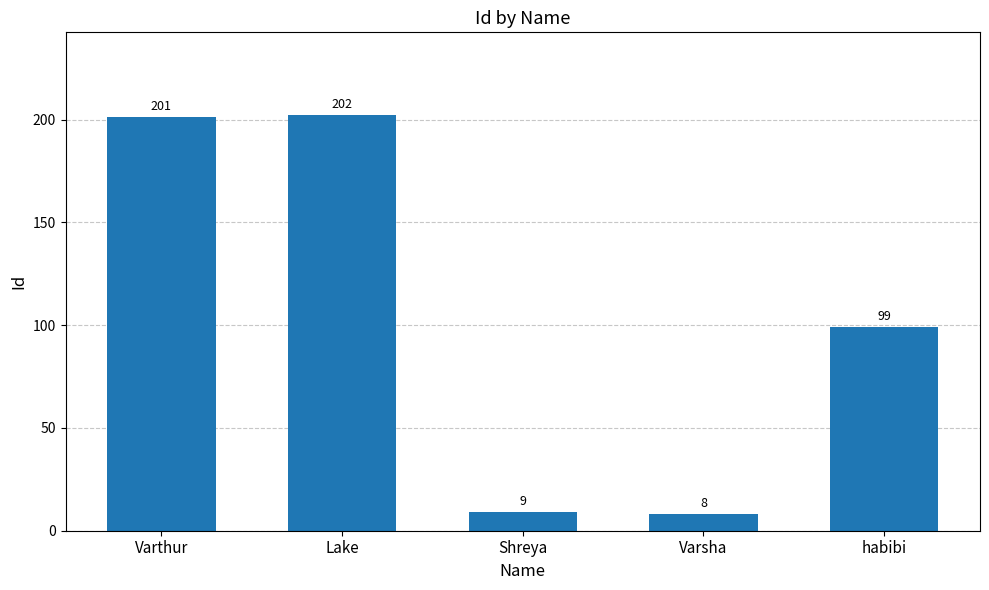

Which category has the highest value across all series?

Lake